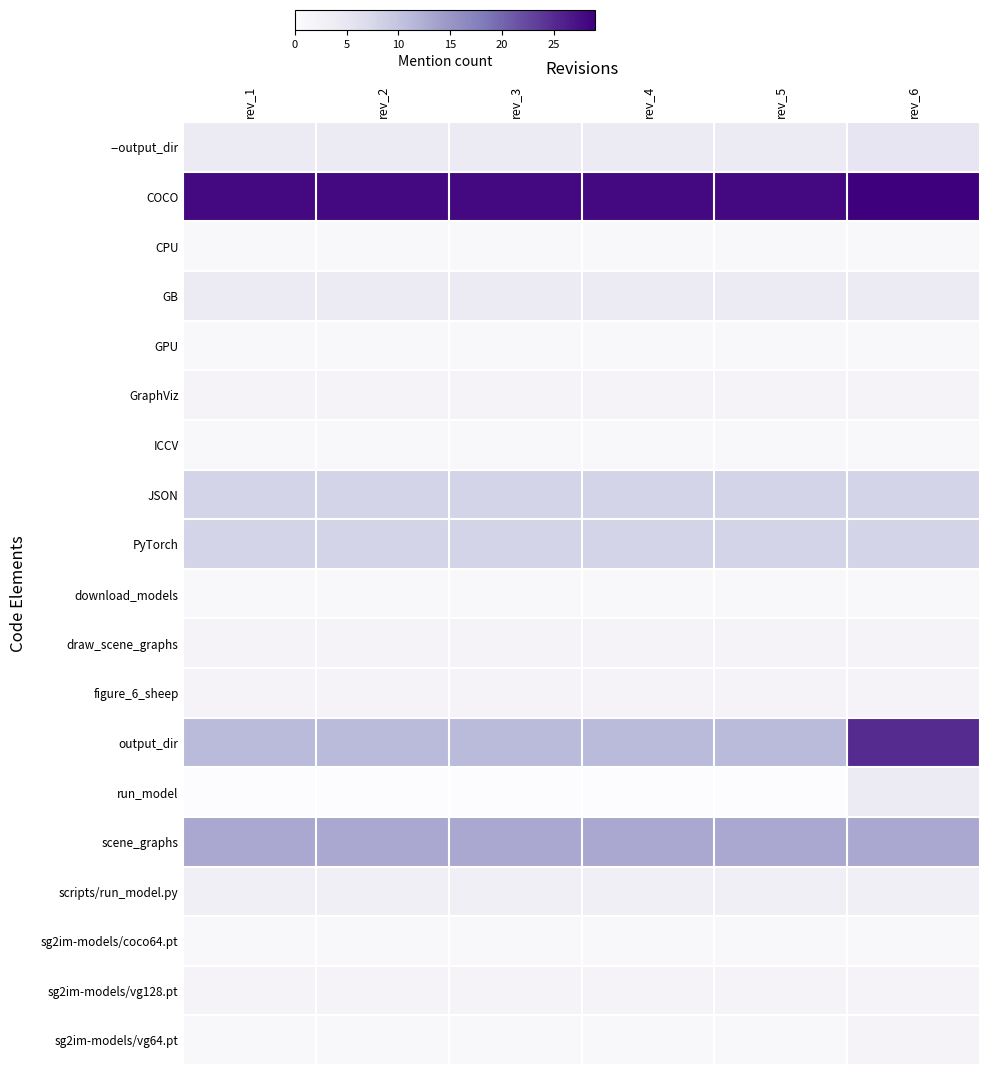

Rank the series by their maximum value, from lowest to highest.

CPU, GPU, ICCV, download_models, sg2im-models/coco64.pt, GraphViz, draw_scene_graphs, figure_6_sheep, sg2im-models/vg128.pt, sg2im-models/vg64.pt, scripts/run_model.py, GB, run_model, --output_dir, JSON, PyTorch, scene_graphs, output_dir, COCO